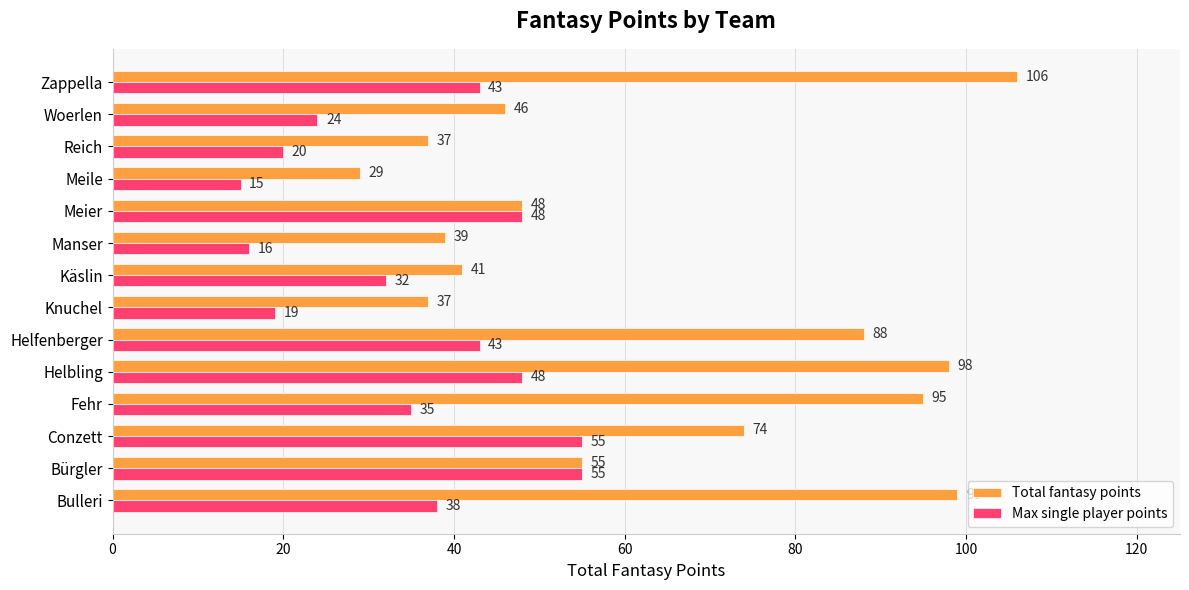

What is the average value of the Max single player points series?

35